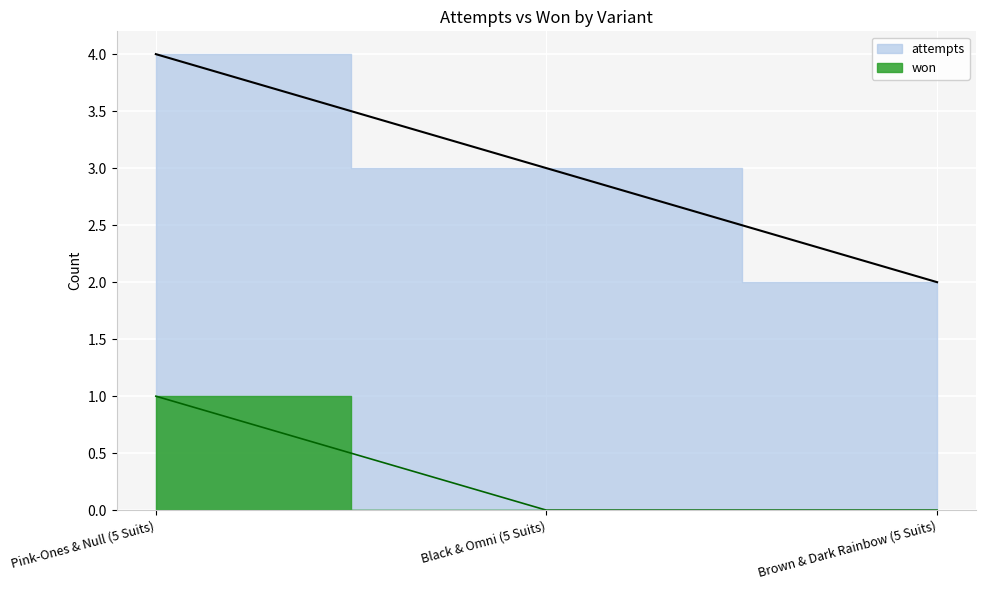

At which category is the sum across all series the highest?

Pink-Ones & Null (5 Suits)